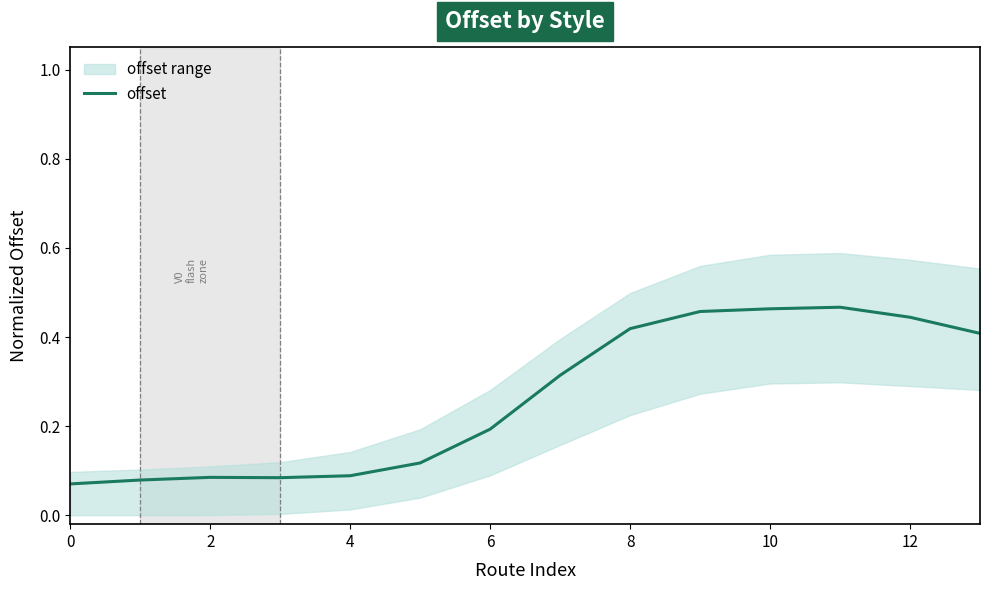

What is the minimum value shown in the chart?

0.1